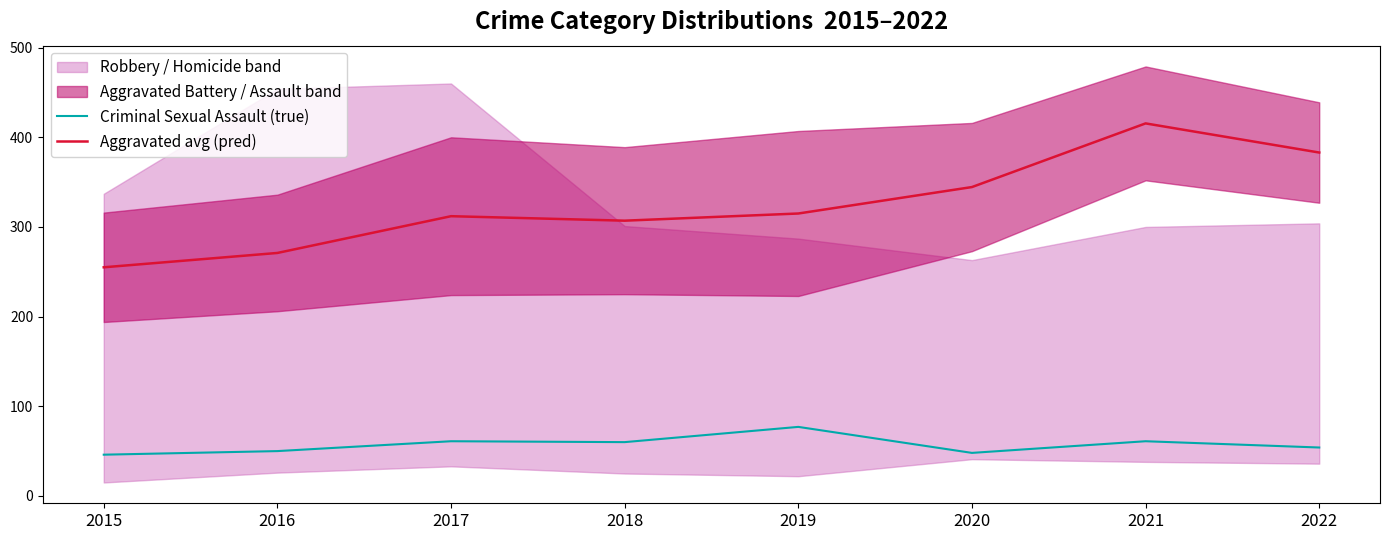

Which category has the lowest value in the Aggravated avg (pred) series?

2015